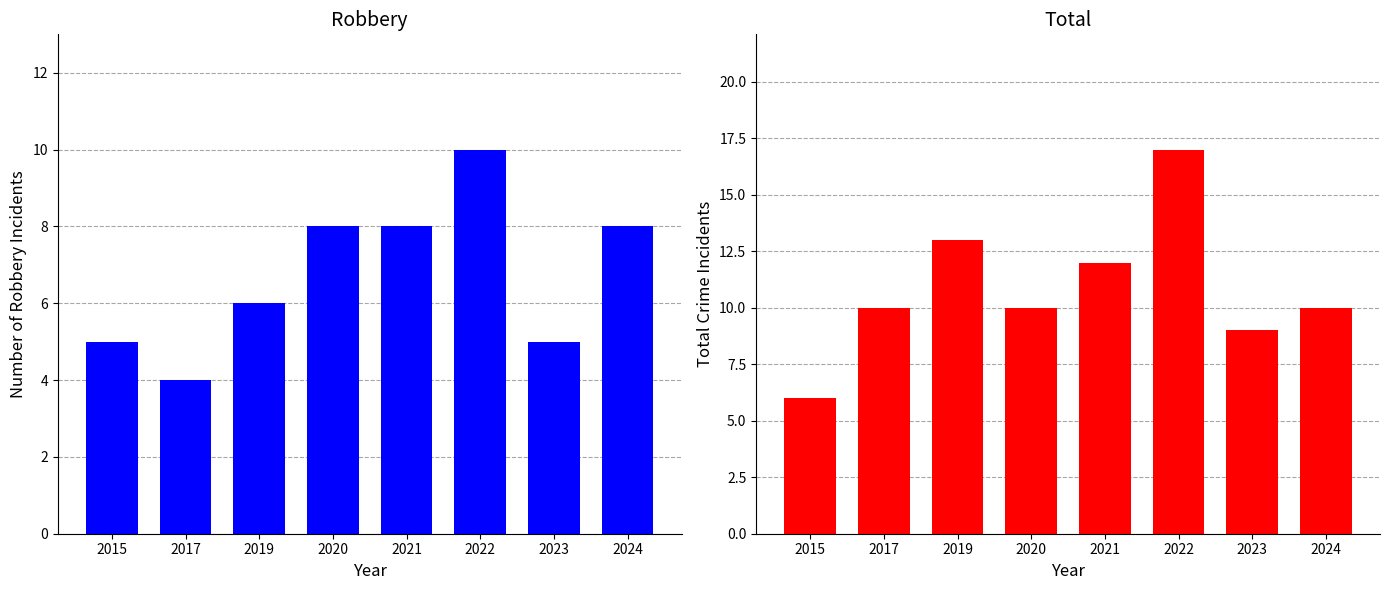

At which label does Total reach its peak?

2022